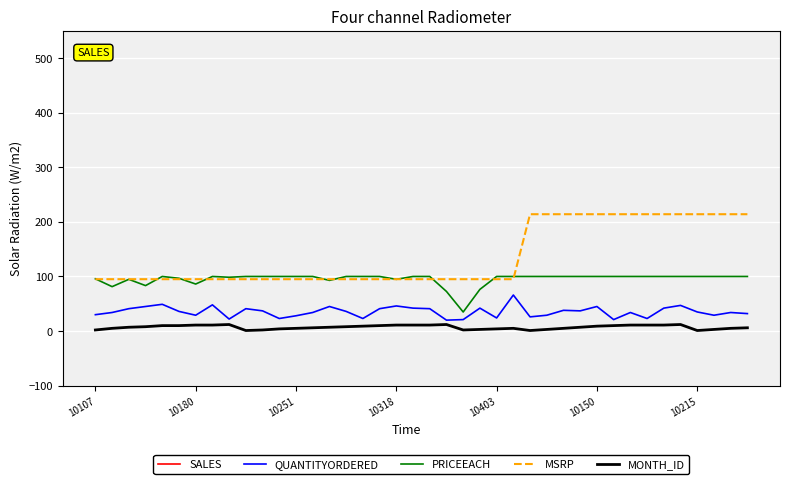

What is the difference between the maximum and minimum values in the MONTH_ID series?

11.0